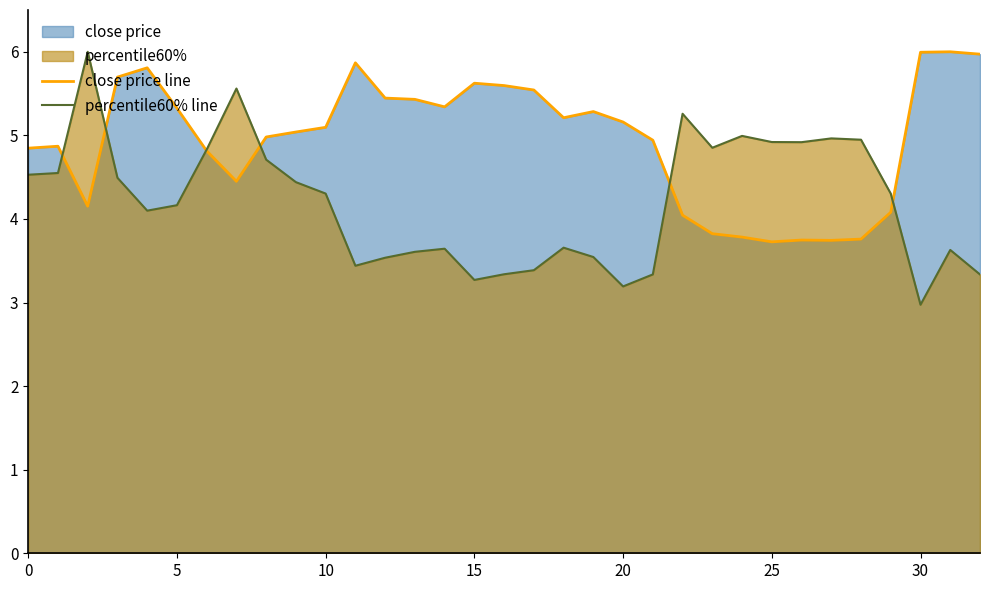

Where is close price line nearest to the value 4?

22